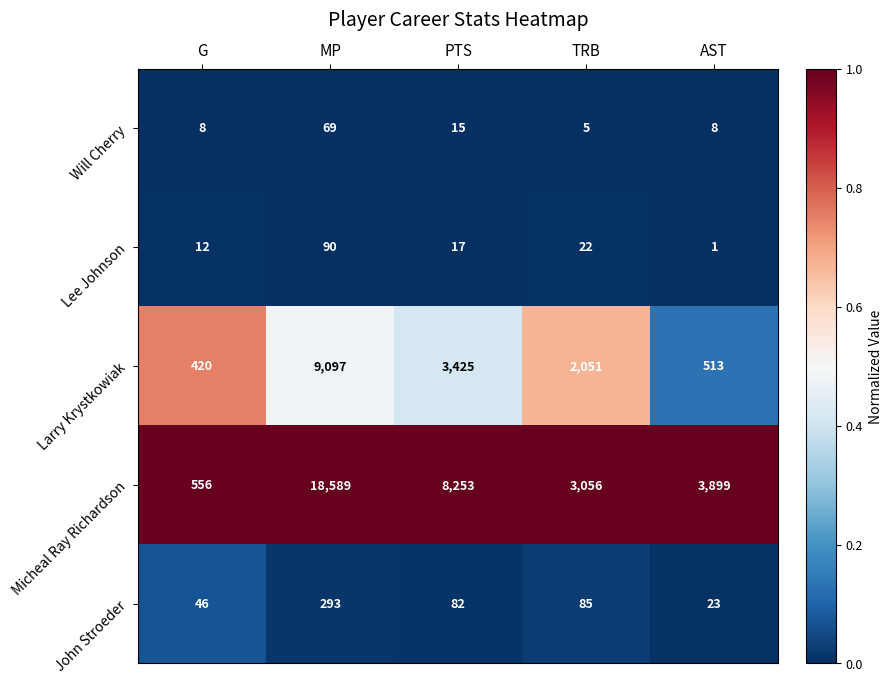

At which category is the sum across all series the highest?

MP